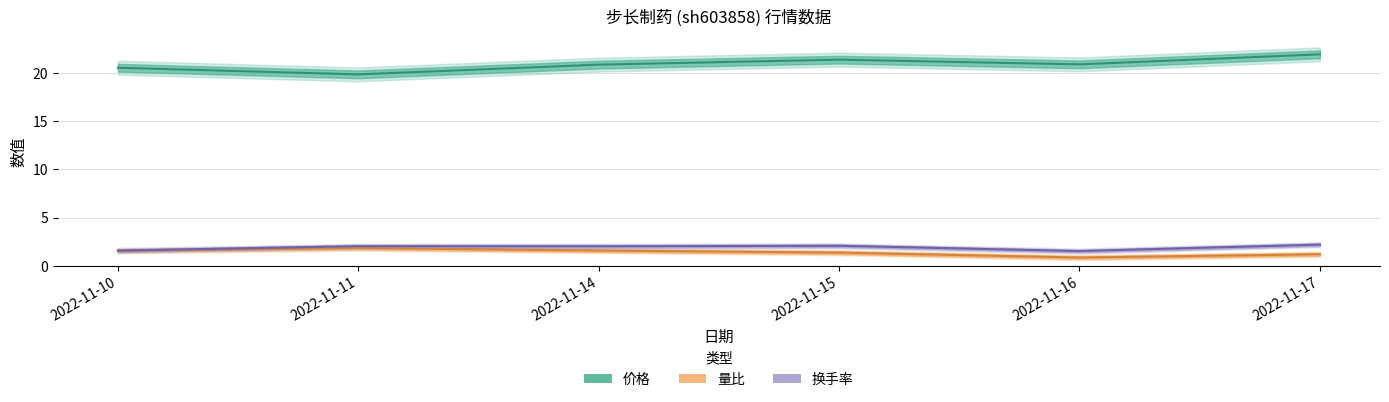

How many distinct data groups are displayed?

3